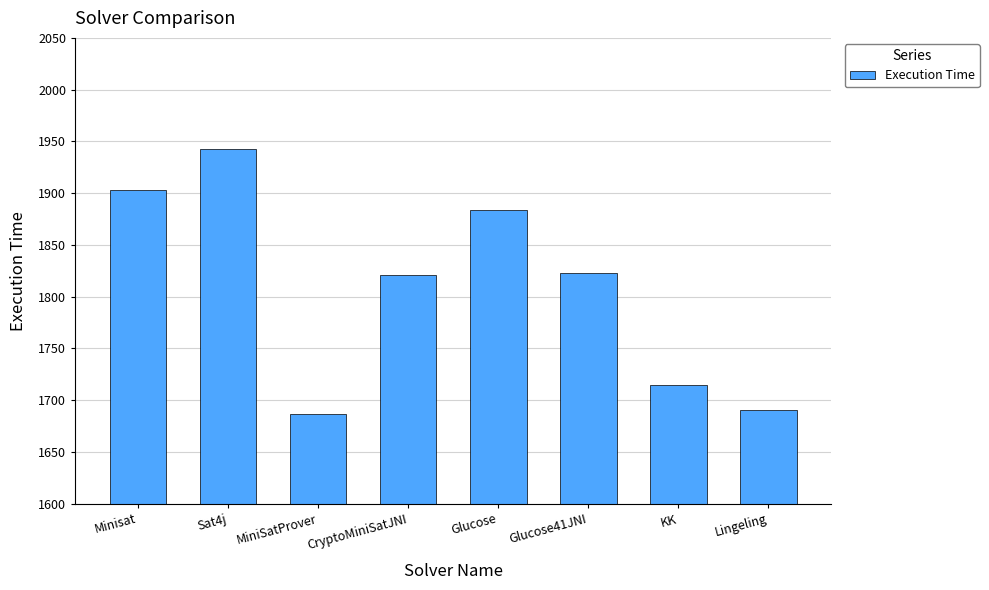

How many data points are less than 1823?

4